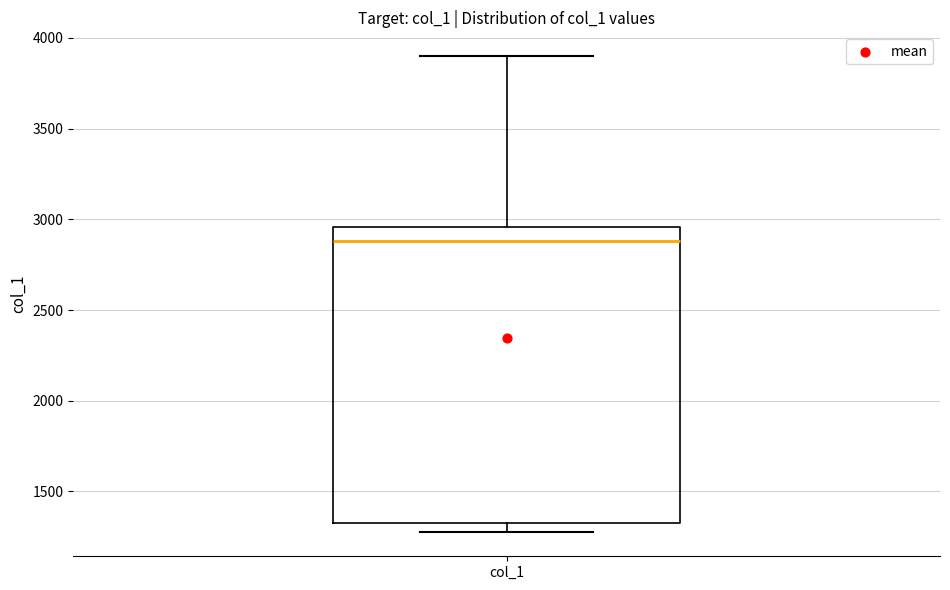

Read this box plot against the y-axis: the position of the median line, the range covered by the box, and the ends of both whiskers. The values are not printed on the chart, so give them approximately, as read against the axis.

median 2900, box 1350 to 2950, whiskers 1250 to 3900